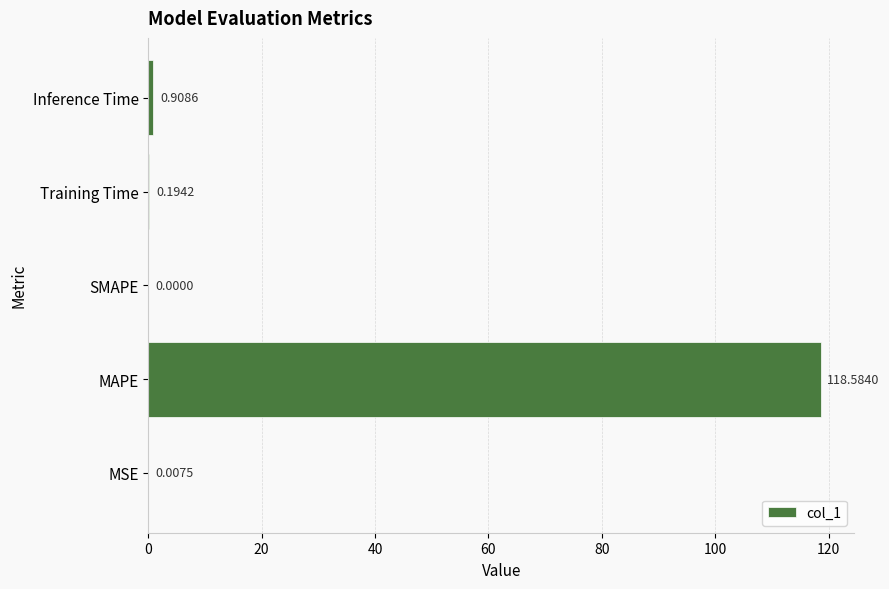

What is the sum of the values at MAPE and SMAPE?

118.6